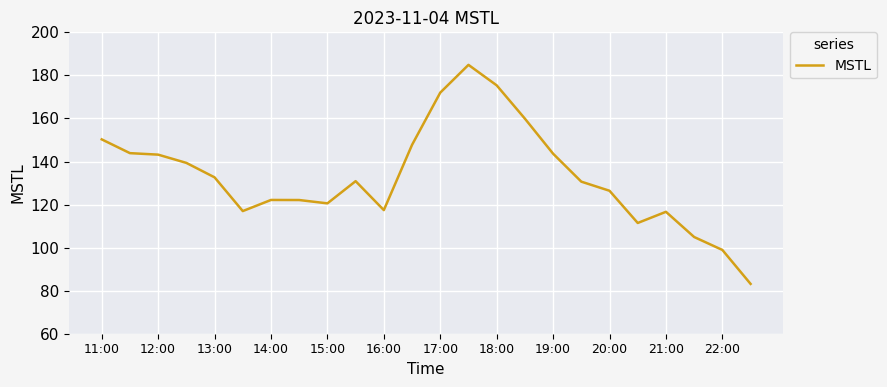

What is the difference between the maximum and minimum values?

101.7